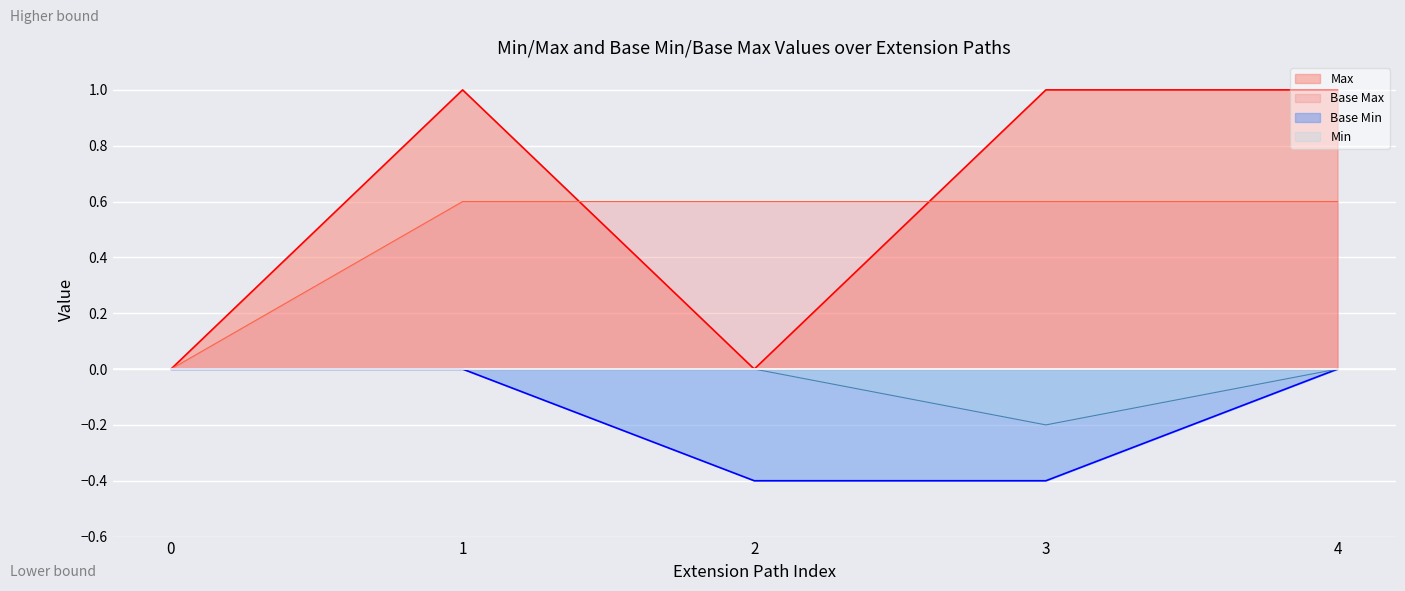

Which series has the largest total across all categories?

Max